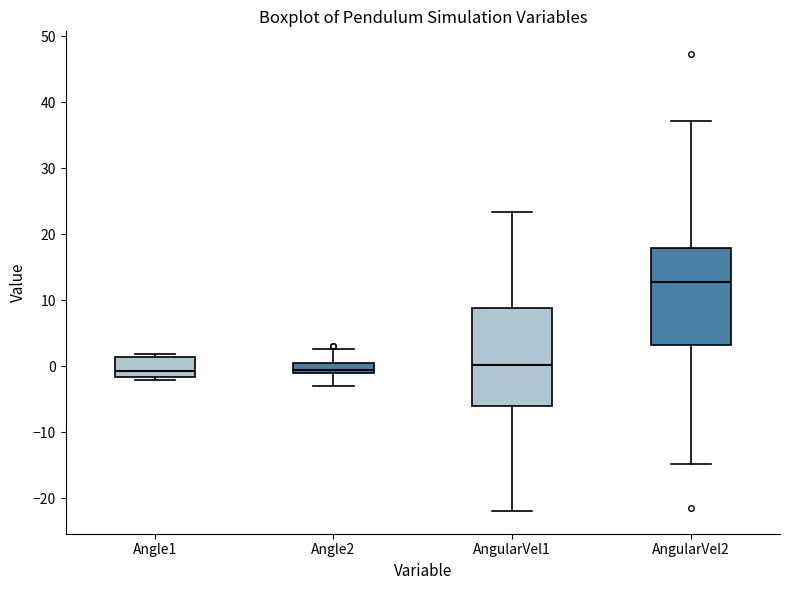

Where is the upper edge of the box for AngularVel2 on the y-axis? The values are not printed on the chart, so give them approximately, as read against the axis.

18